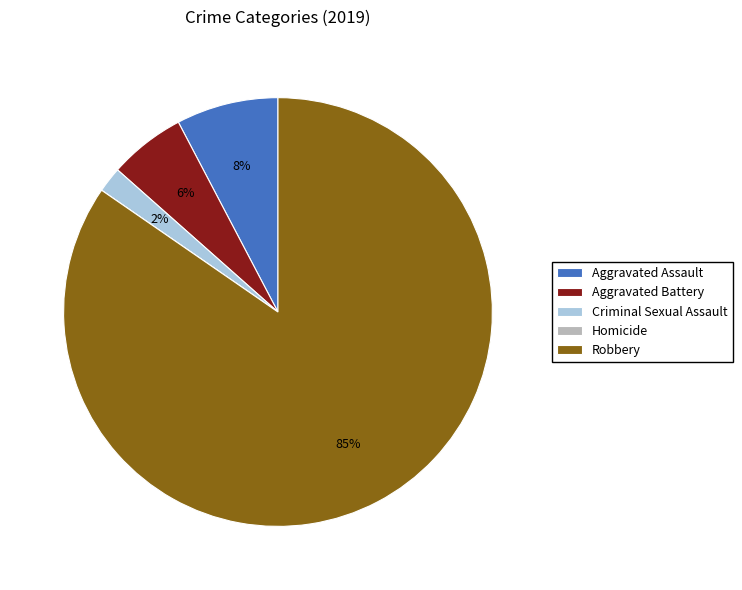

Between Aggravated Battery and Criminal Sexual Assault, which is larger?

Aggravated Battery